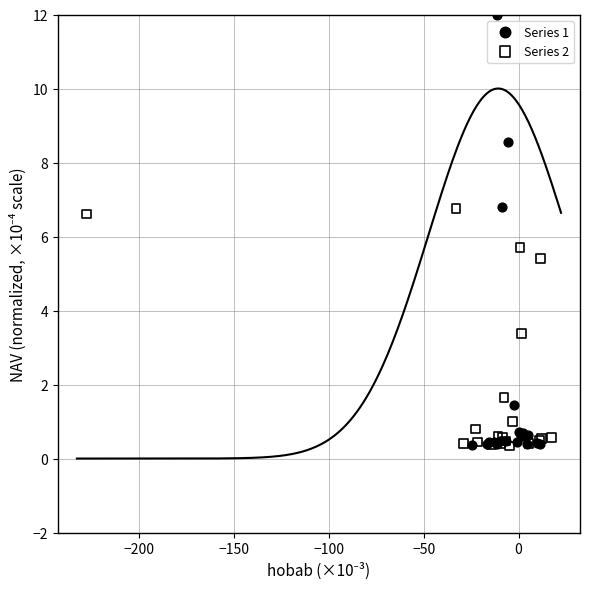

What are all the series names shown in the legend?

Series 1, Series 2